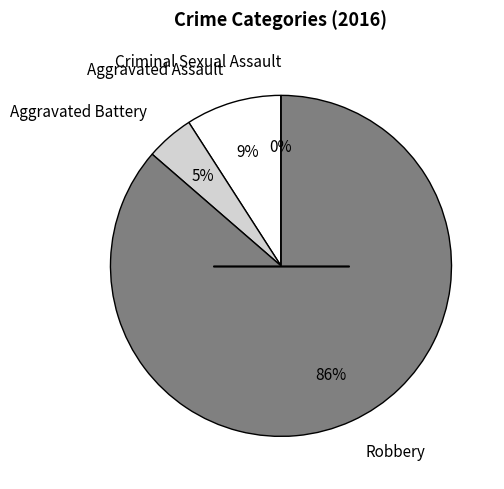

Combined, do Robbery and Aggravated Assault account for over 50%?

Yes